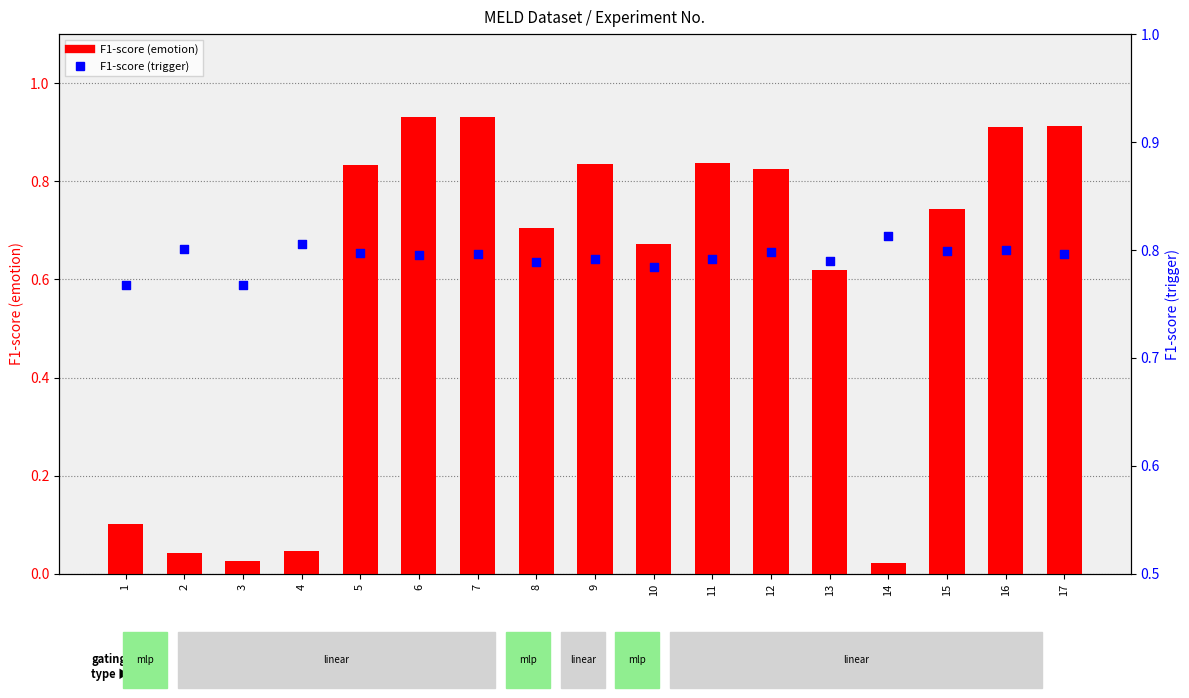

What is the total value across all series at 8?

1.5